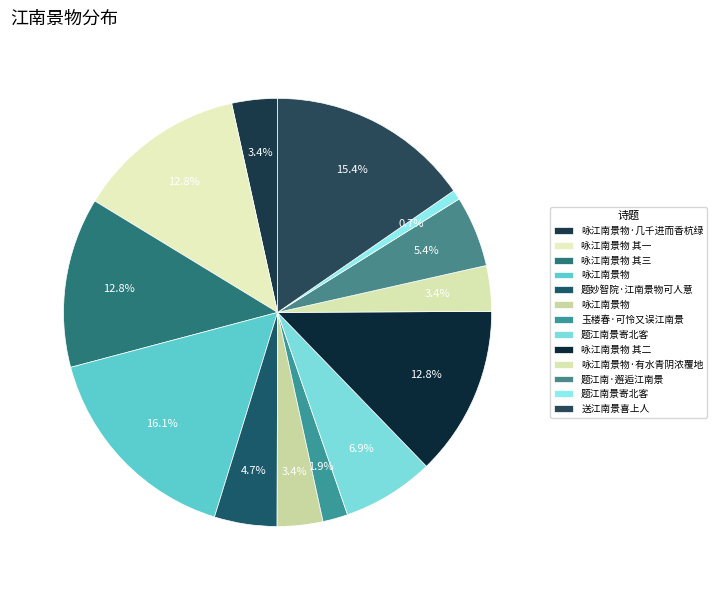

Rank the categories by value from lowest to highest.

题江南景寄北客, 玉楼春·可怜又误江南景, 咏江南景物, 咏江南景物·几千进而香杭绿, 咏江南景物·有水青阴浓覆地, 题妙智院·江南景物可人意, 题江南·邂逅江南景, 题江南景寄北客, 咏江南景物 其一, 咏江南景物 其三, 咏江南景物 其二, 送江南景喜上人, 咏江南景物